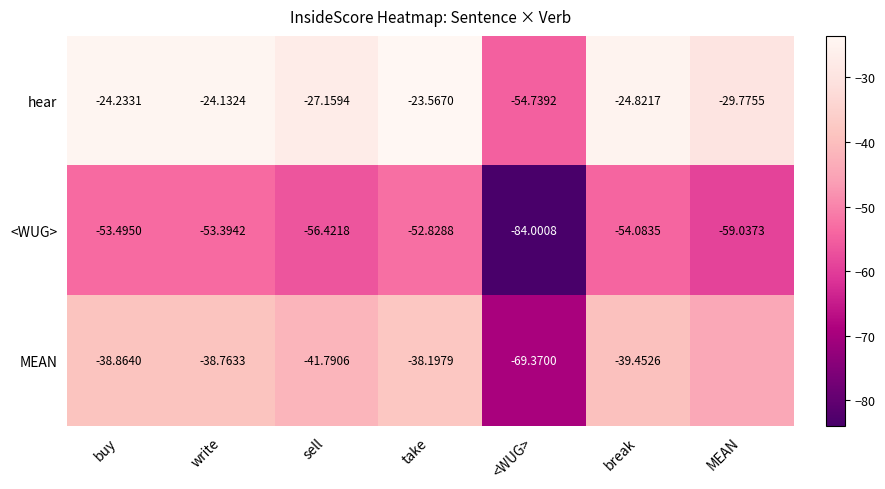

Is the value of <WUG> at take greater than the value of hear at break?

No